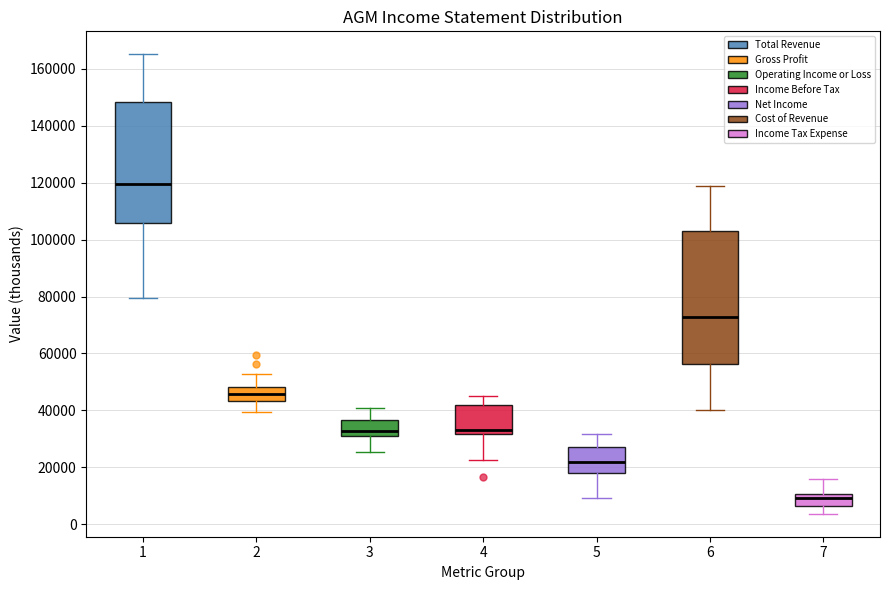

Where does the upper whisker of the box at x = 7 end on the y-axis? The values are not printed on the chart, so give them approximately, as read against the axis.

16000